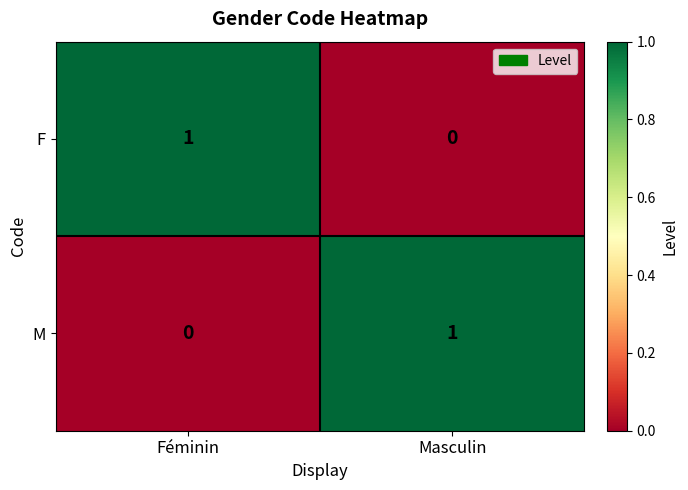

Rank the series at Féminin from lowest to highest value.

M, F